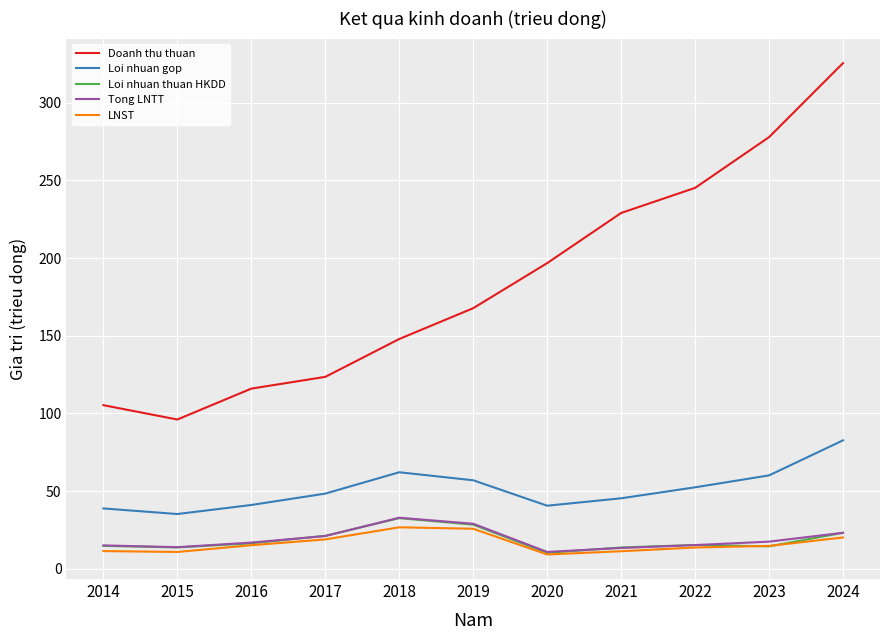

Which series has the largest range (max minus min)?

Doanh thu thuan